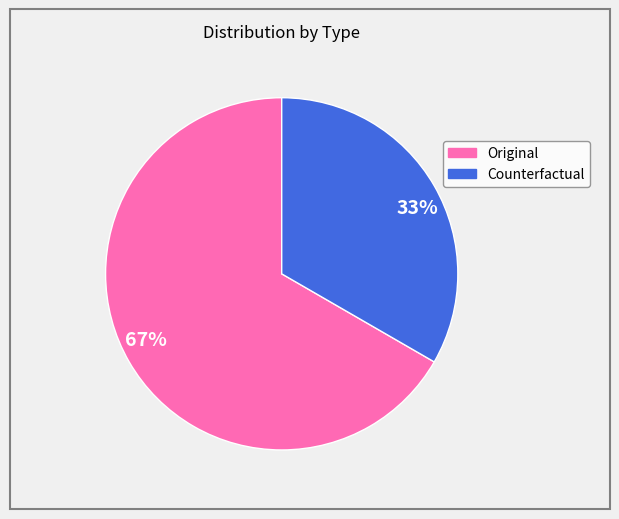

Which has a higher value, 67% or 33%?

67%